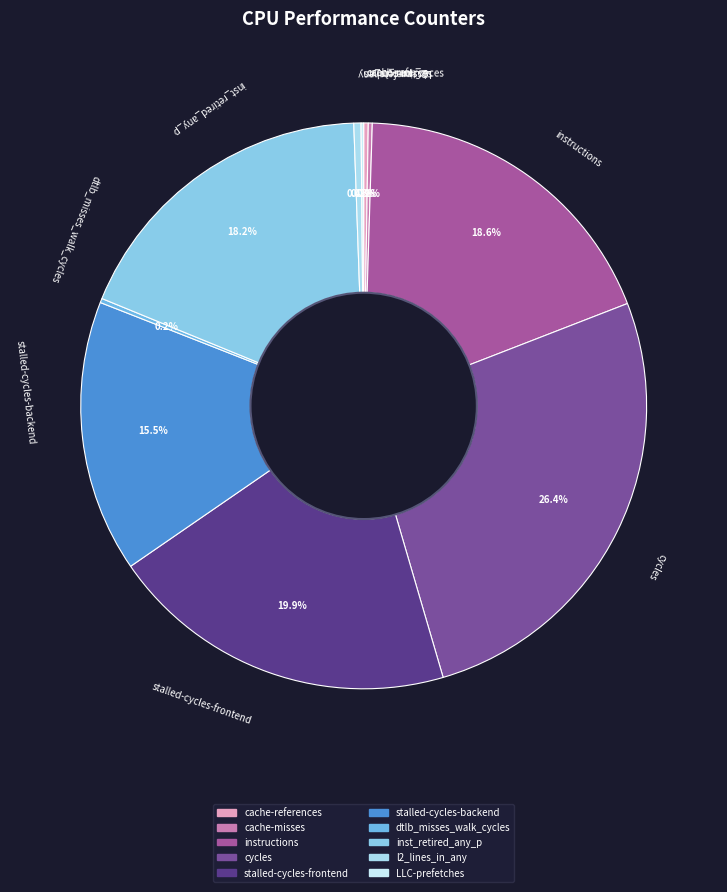

Between stalled-cycles-backend and inst_retired_any_p, which is larger?

inst_retired_any_p